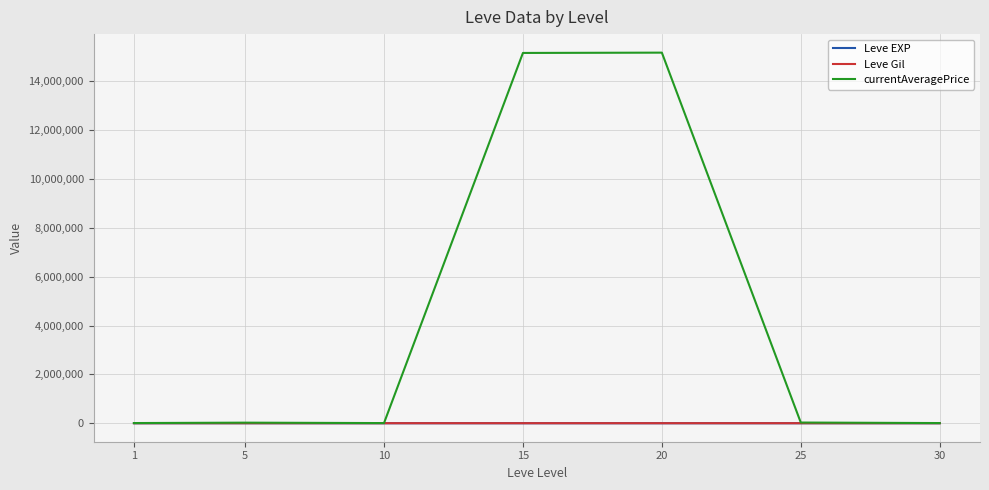

Which series has the widest spread of values?

currentAveragePrice